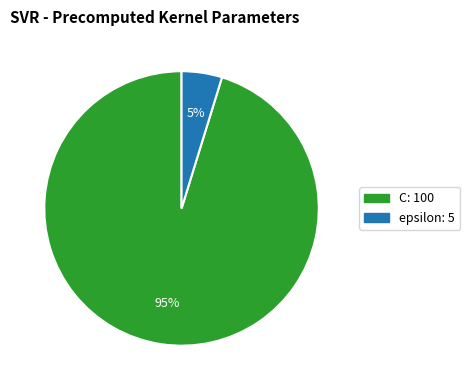

Is it true that epsilon is 18% of the pie?

False